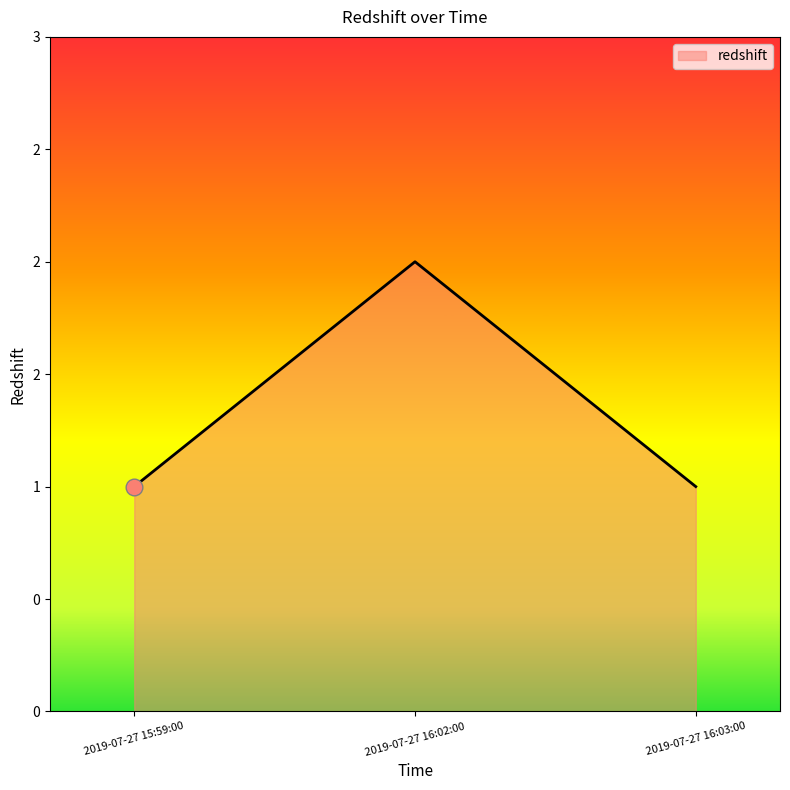

Reading left to right, extract all data points from this chart.

1	2	1